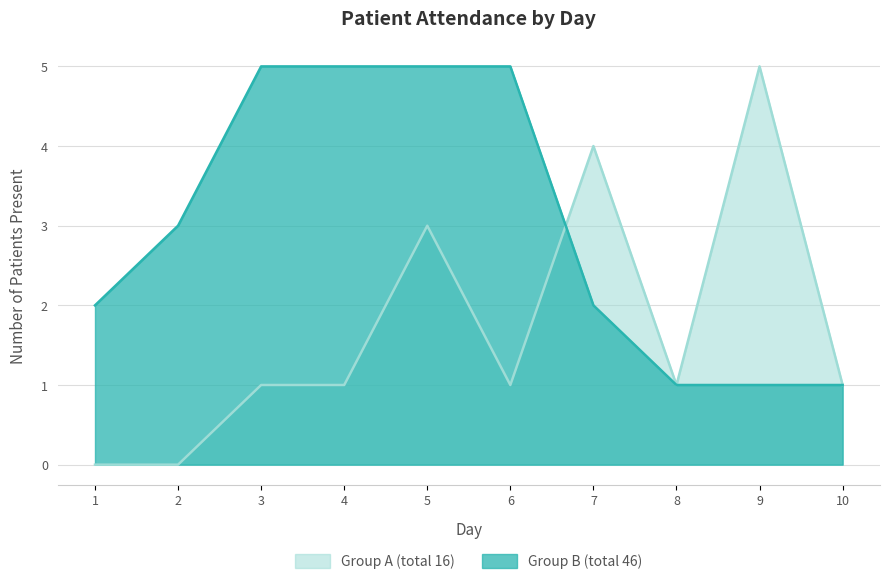

The Group A (total 16) series shows 0 at 2. True or false?

True